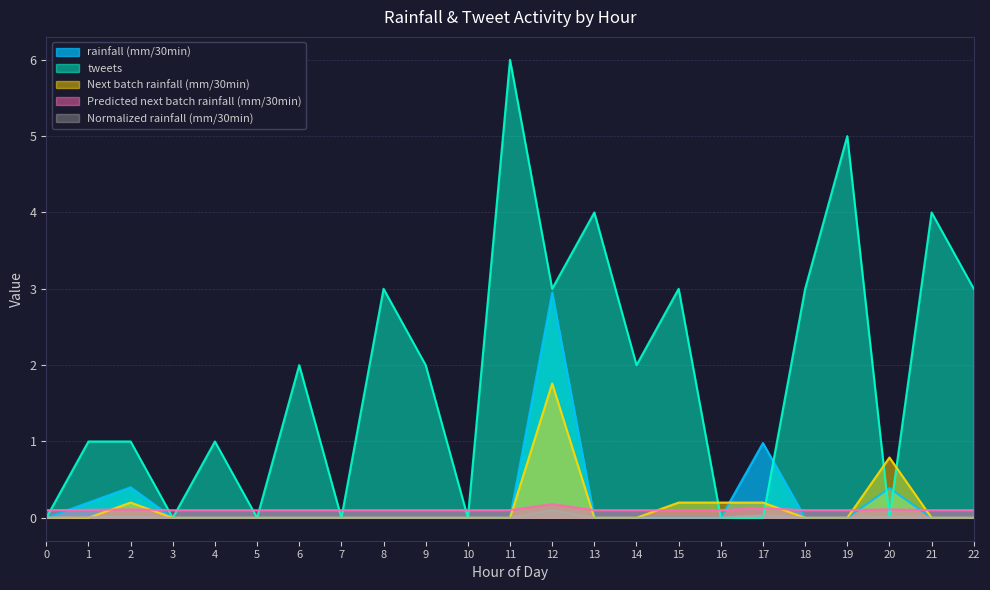

At which label is rainfall (mm/30min) closest to 1?

17